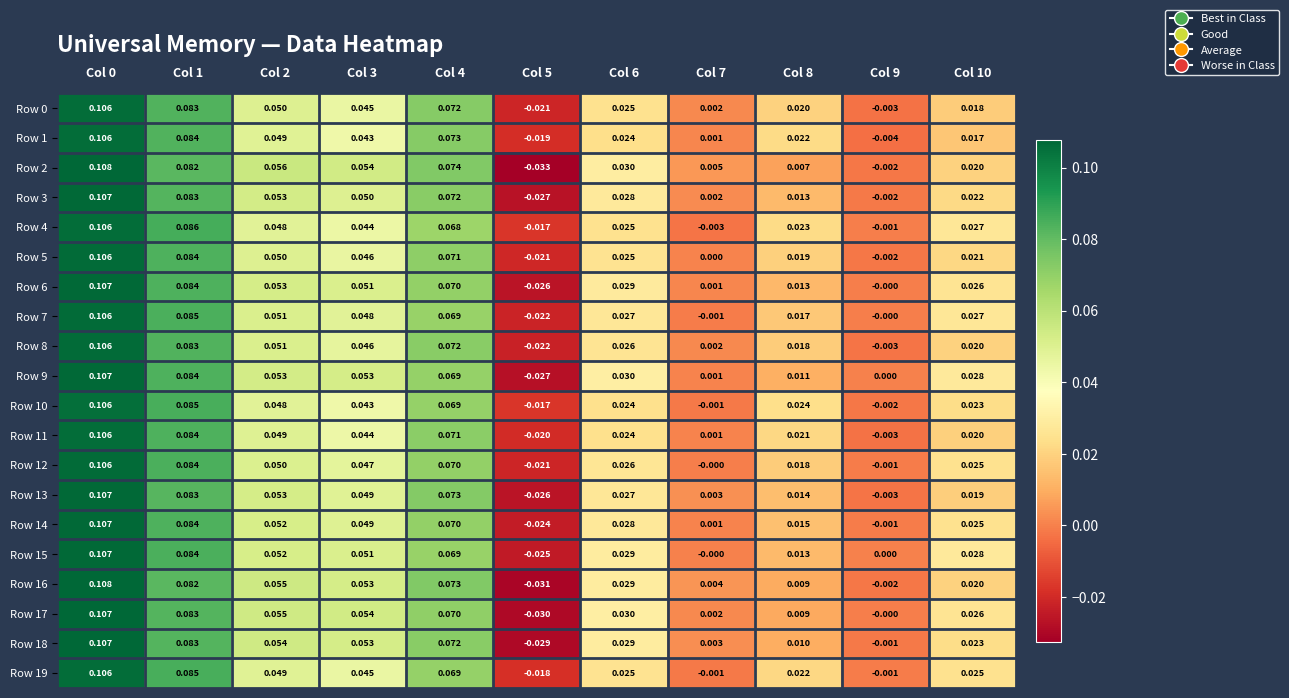

Is the value of Row 7 at Col 8 greater than the value of Row 5 at Col 8?

No